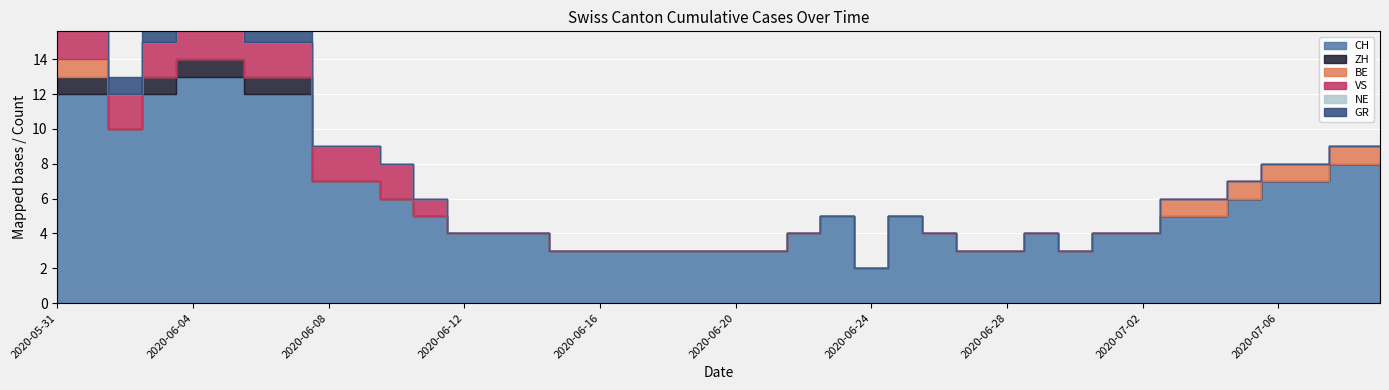

Which category has the lowest value across all series?

2020-06-02